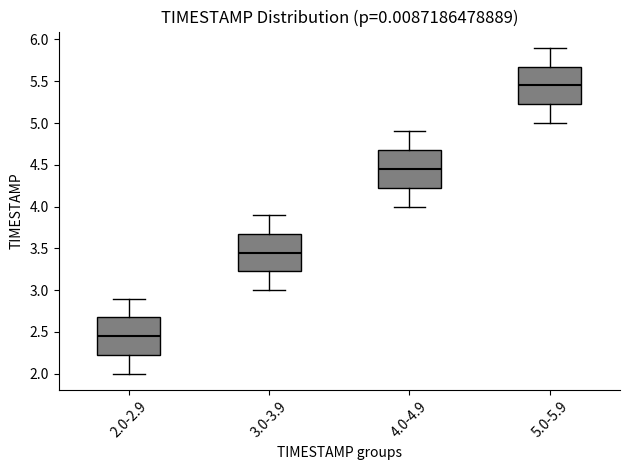

Where is the lower edge of the box for 4.0-4.9 on the y-axis? The values are not printed on the chart, so give them approximately, as read against the axis.

4.25